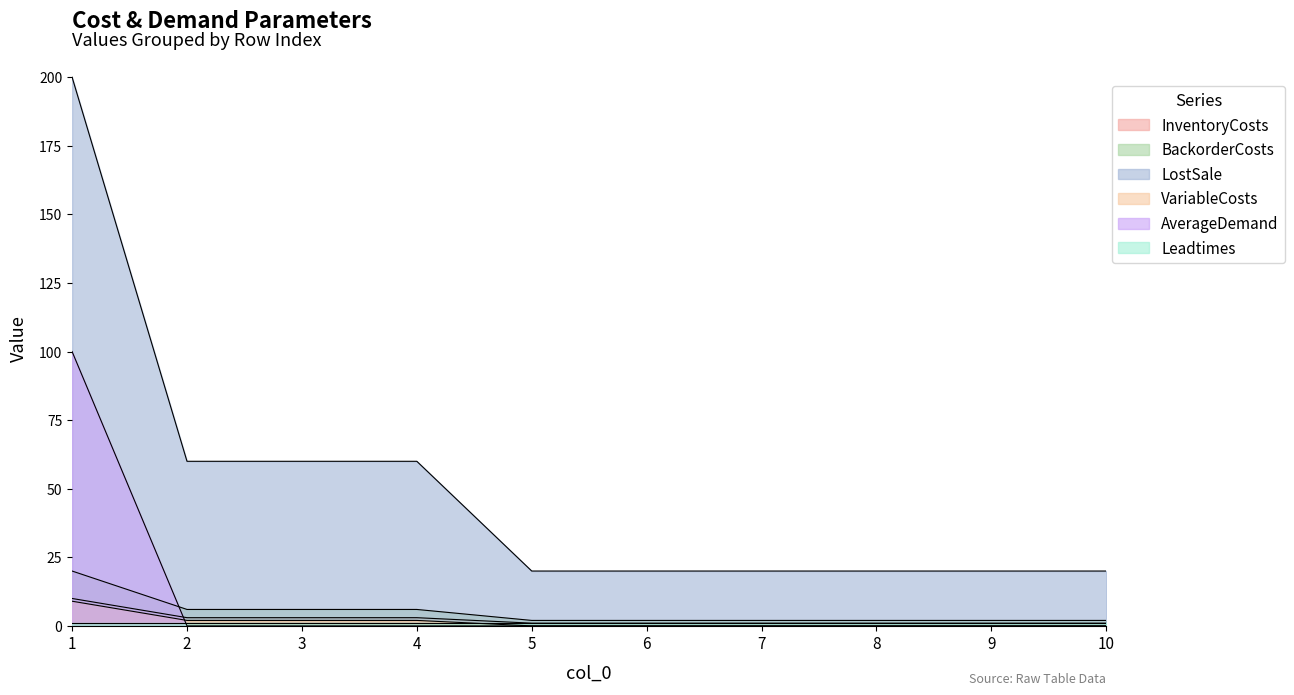

What is the sum of all AverageDemand values?

100